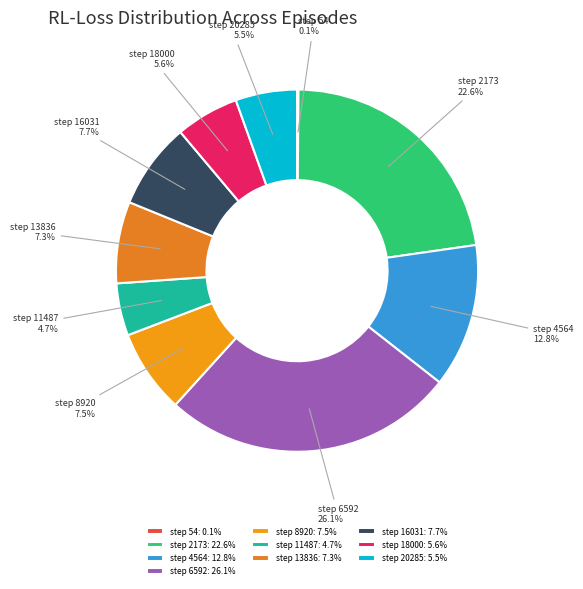

To the nearest percent, what is the difference between the largest and smallest slice percentages?

26%